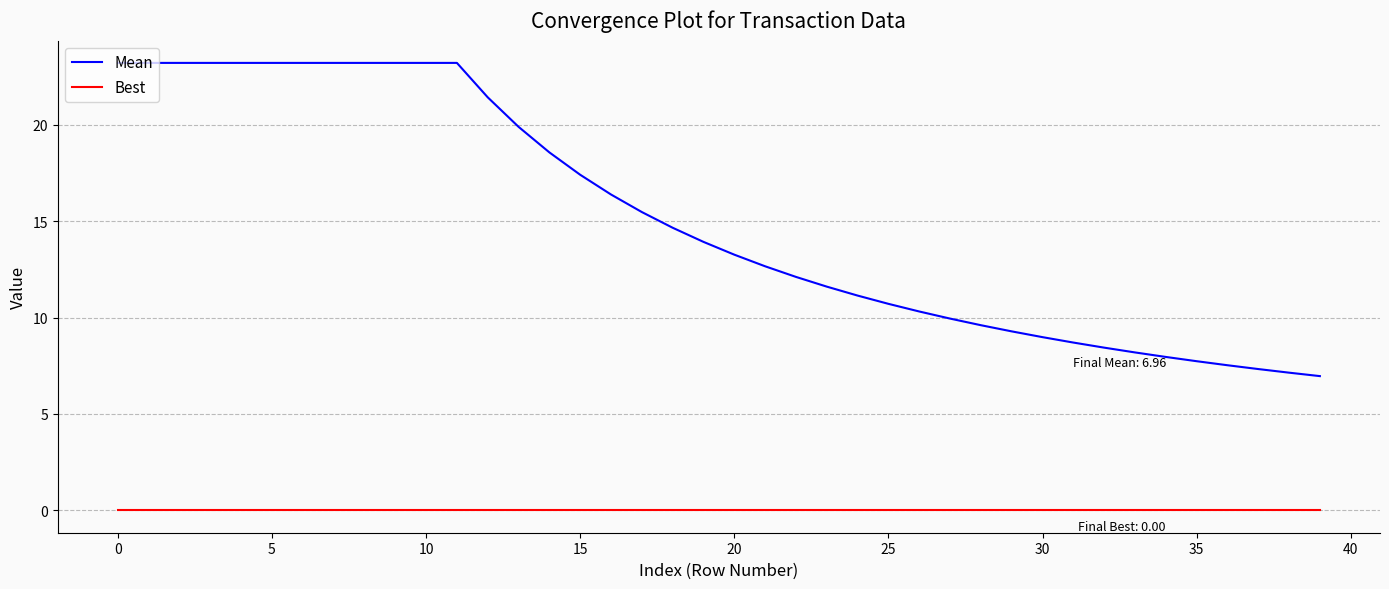

What is the lowest value of the Mean series?

7.0